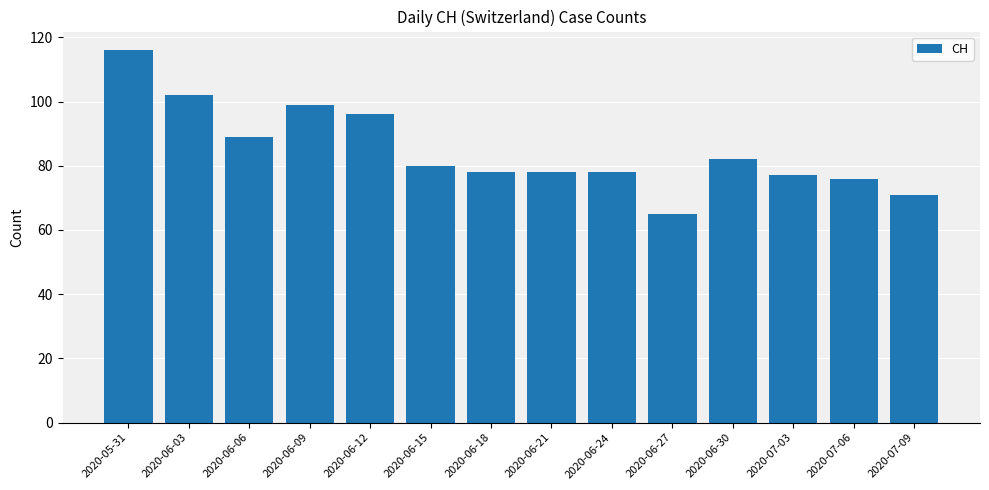

How many bars are there in total?

14